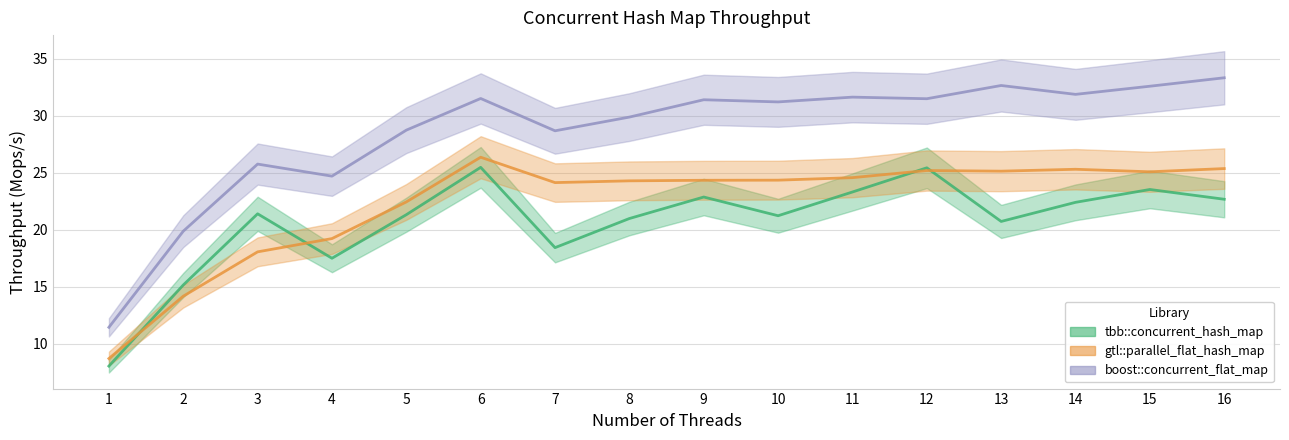

What is the greatest value displayed?

33.3